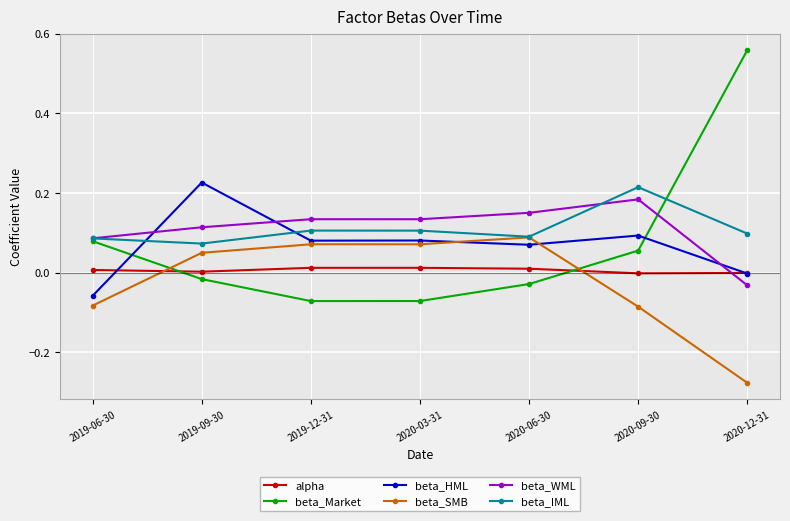

Where is the first local minimum for beta_WML?

2020-03-31